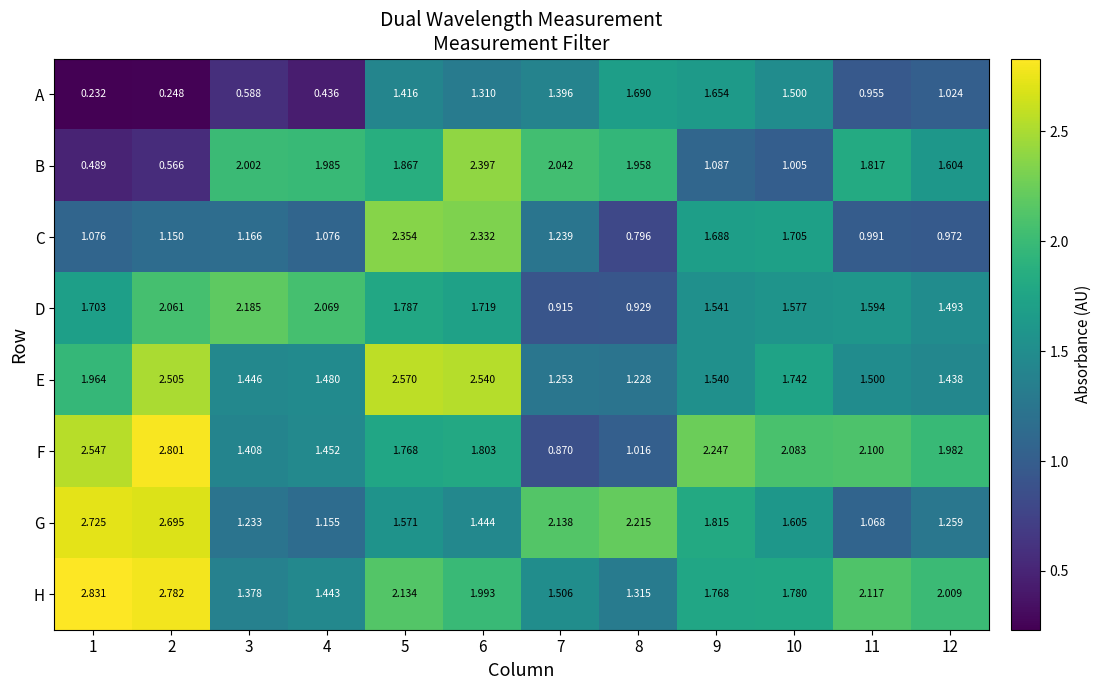

Which series has the largest range (max minus min)?

F